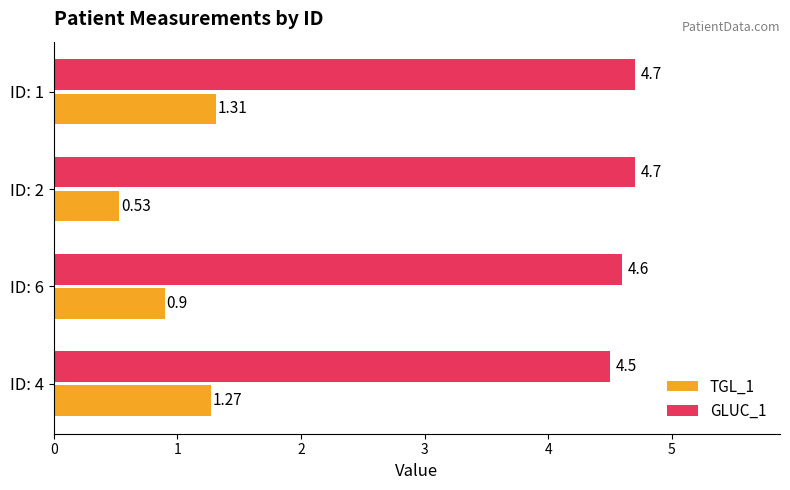

Rank the series by their average value, from lowest to highest.

TGL_1, GLUC_1